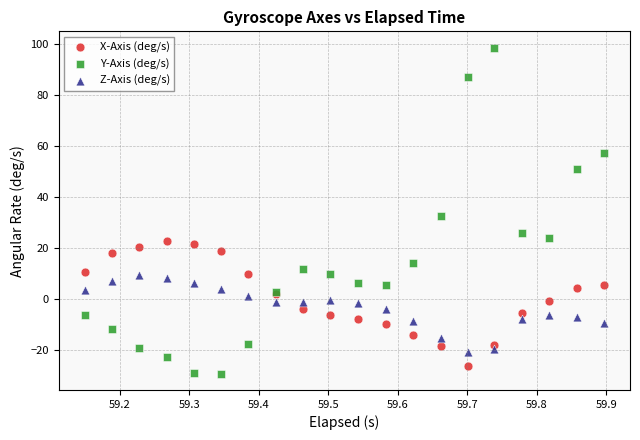

What are all the series names shown in the legend?

X-Axis (deg/s), Y-Axis (deg/s), Z-Axis (deg/s)